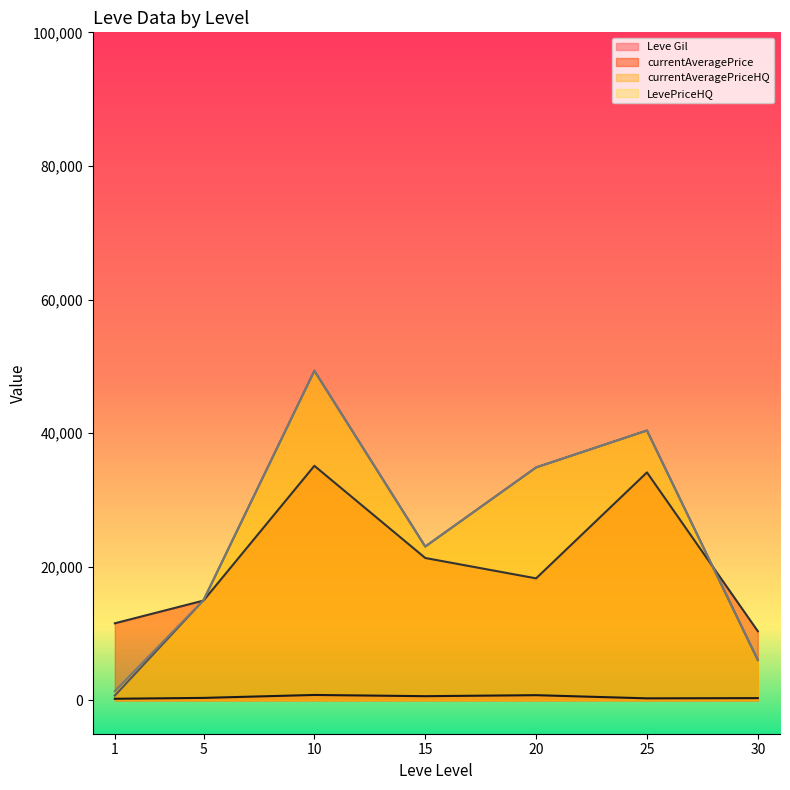

The Leve Gil series shows 460.0 at 5. True or false?

True